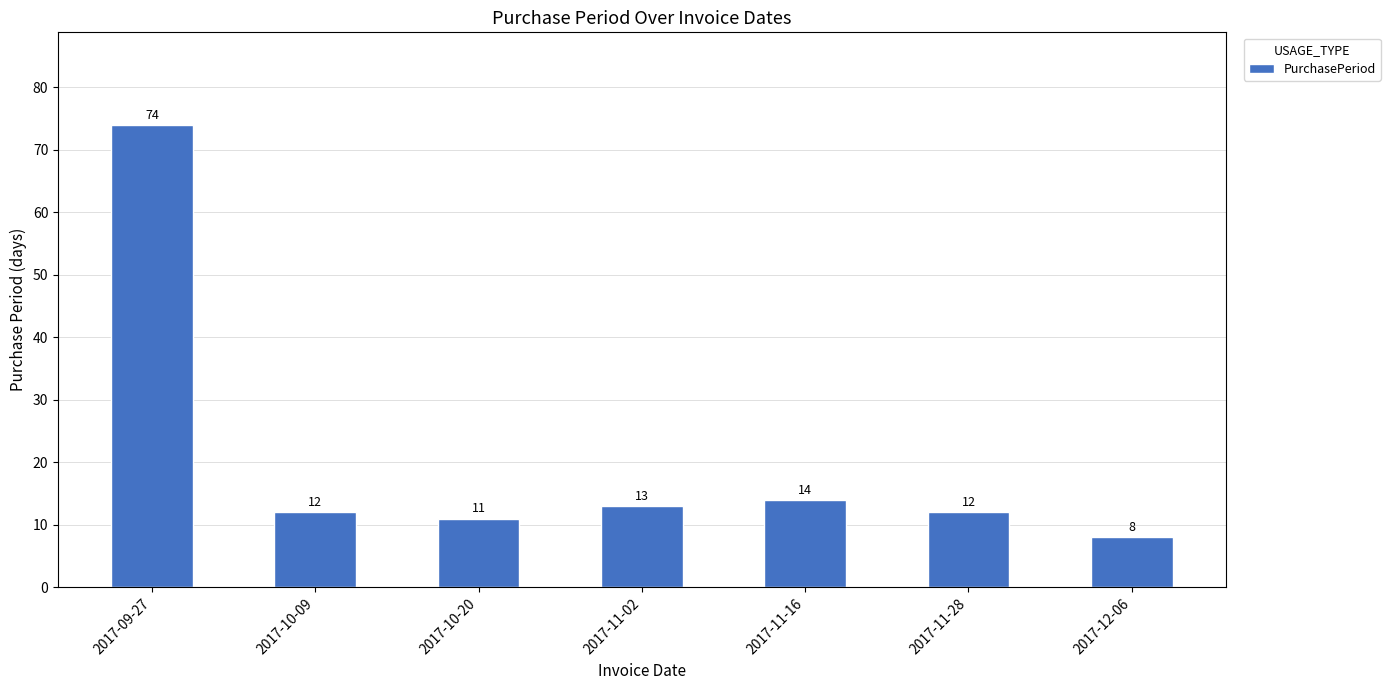

What is the sum of all values?

144